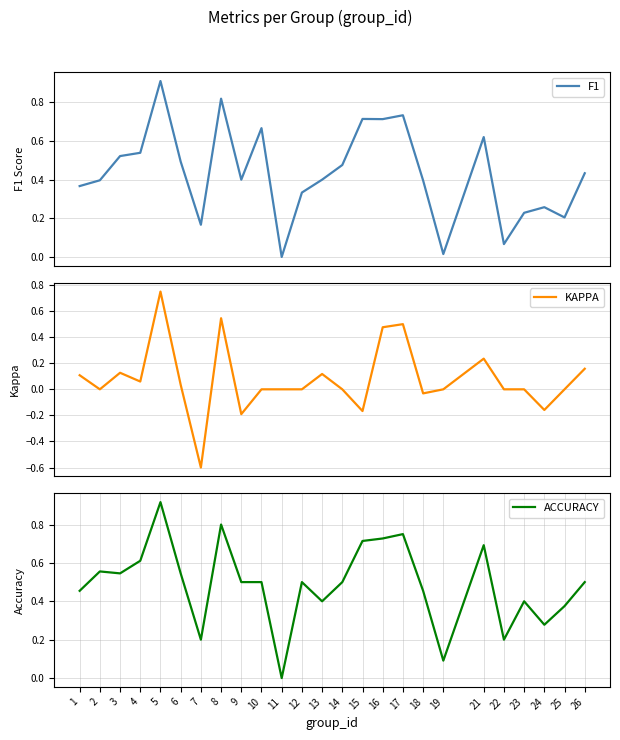

True or false: KAPPA has a value of -0.9 at 12.

False